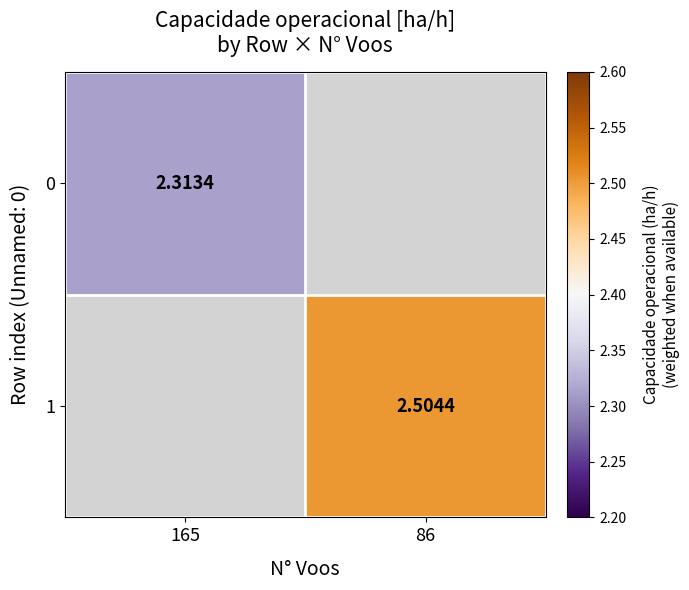

At how many categories does at least one series exceed 2?

2